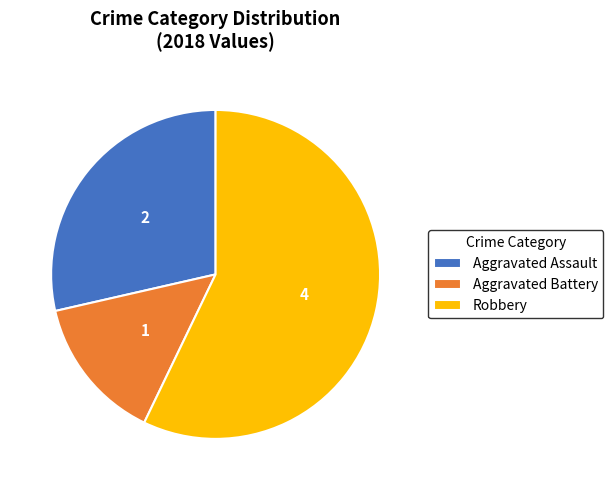

Rank the categories by value from lowest to highest.

Aggravated Battery, Aggravated Assault, Robbery